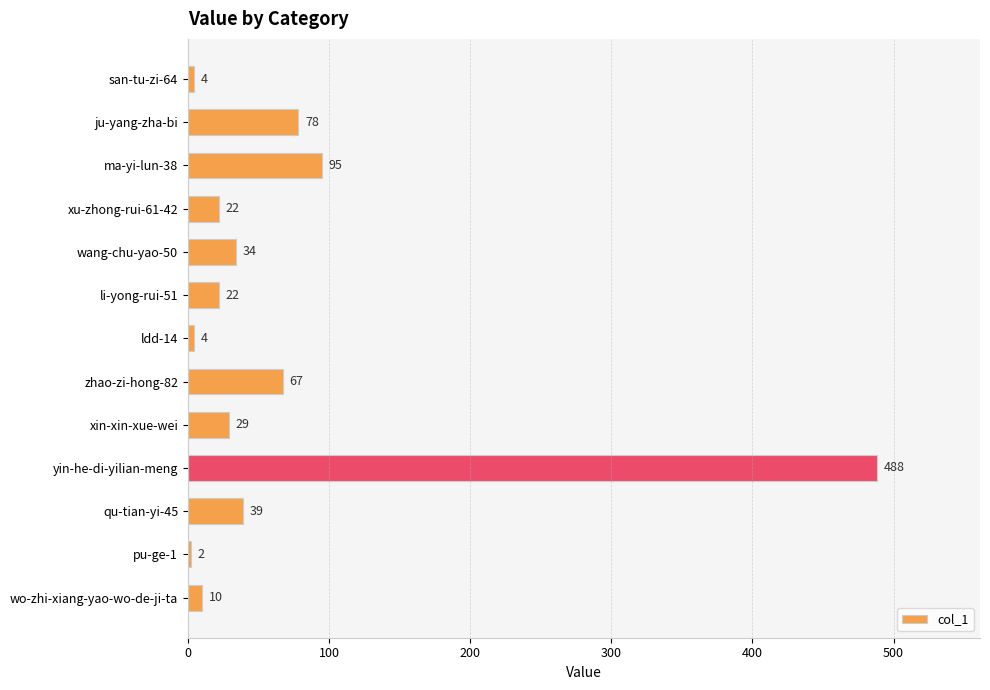

The chart shows a value of 4 at san-tu-zi-64. True or false?

True